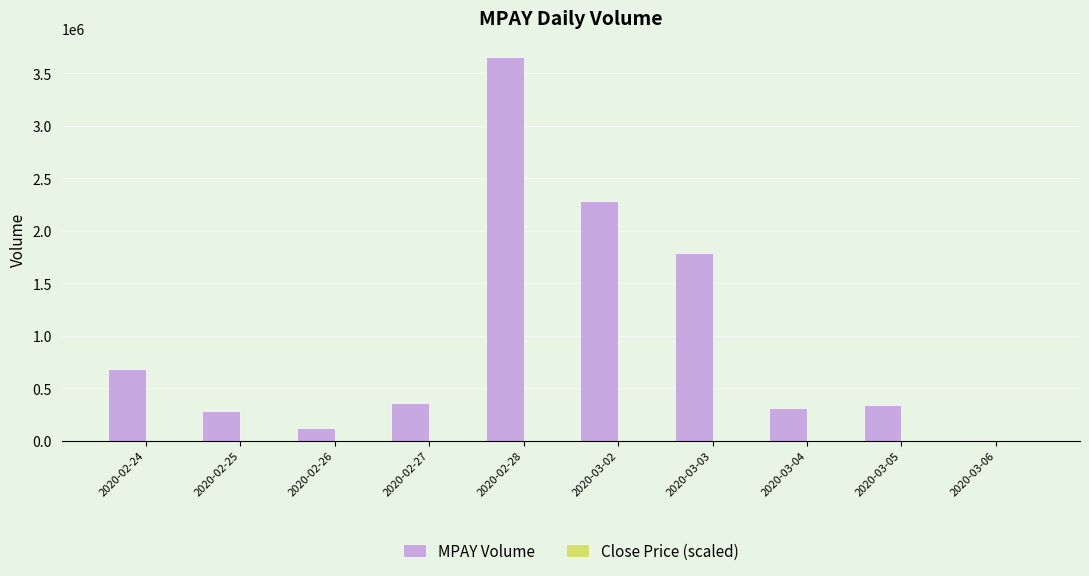

At which category is the sum across all series the highest?

2020-02-28